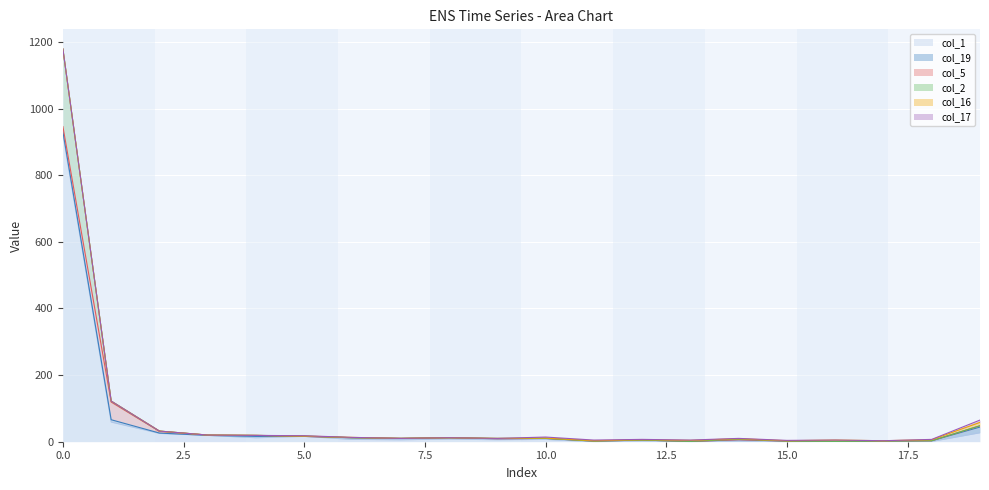

Rank the series at 2 from lowest to highest value.

col_16, col_17, col_19, col_2, col_5, col_1